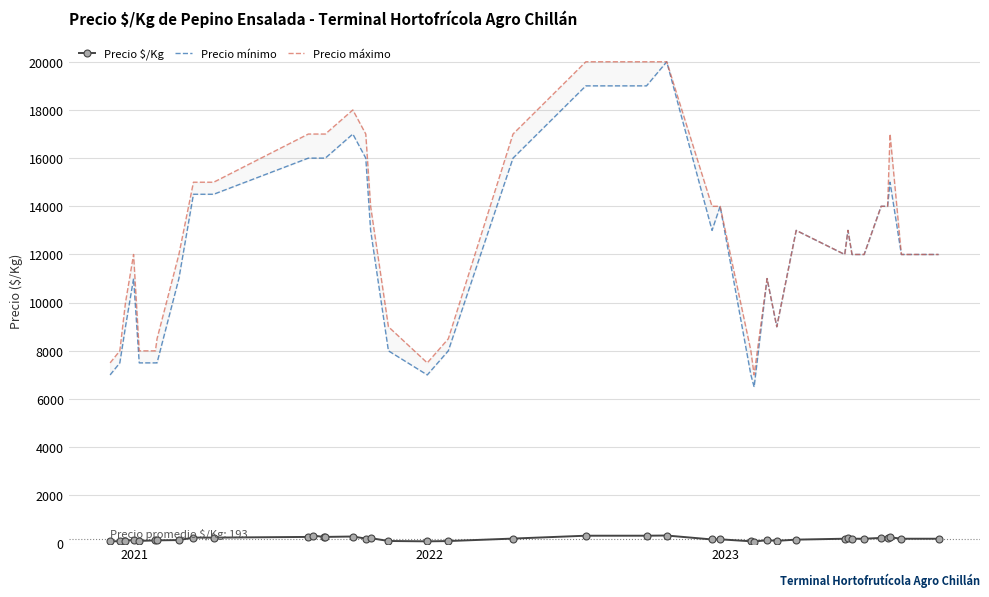

True or false: Precio $/Kg has more than 1 points higher than both neighbors.

True